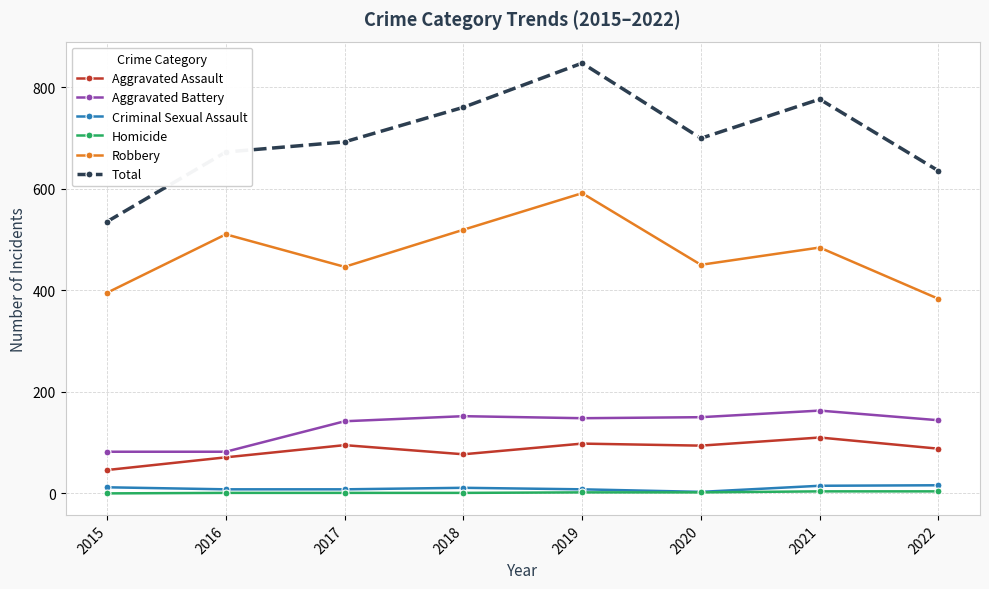

Is it true that Aggravated Battery equals 51 at 2019?

False